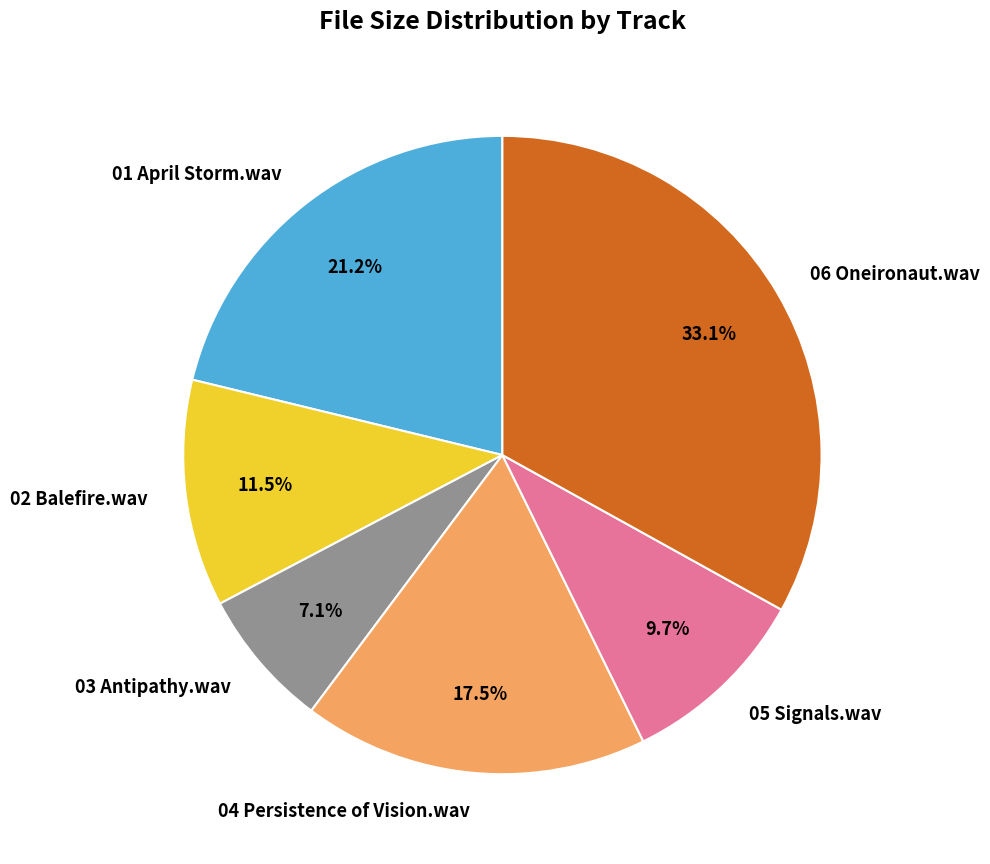

Which category has the biggest portion of the pie?

06 Oneironaut.wav